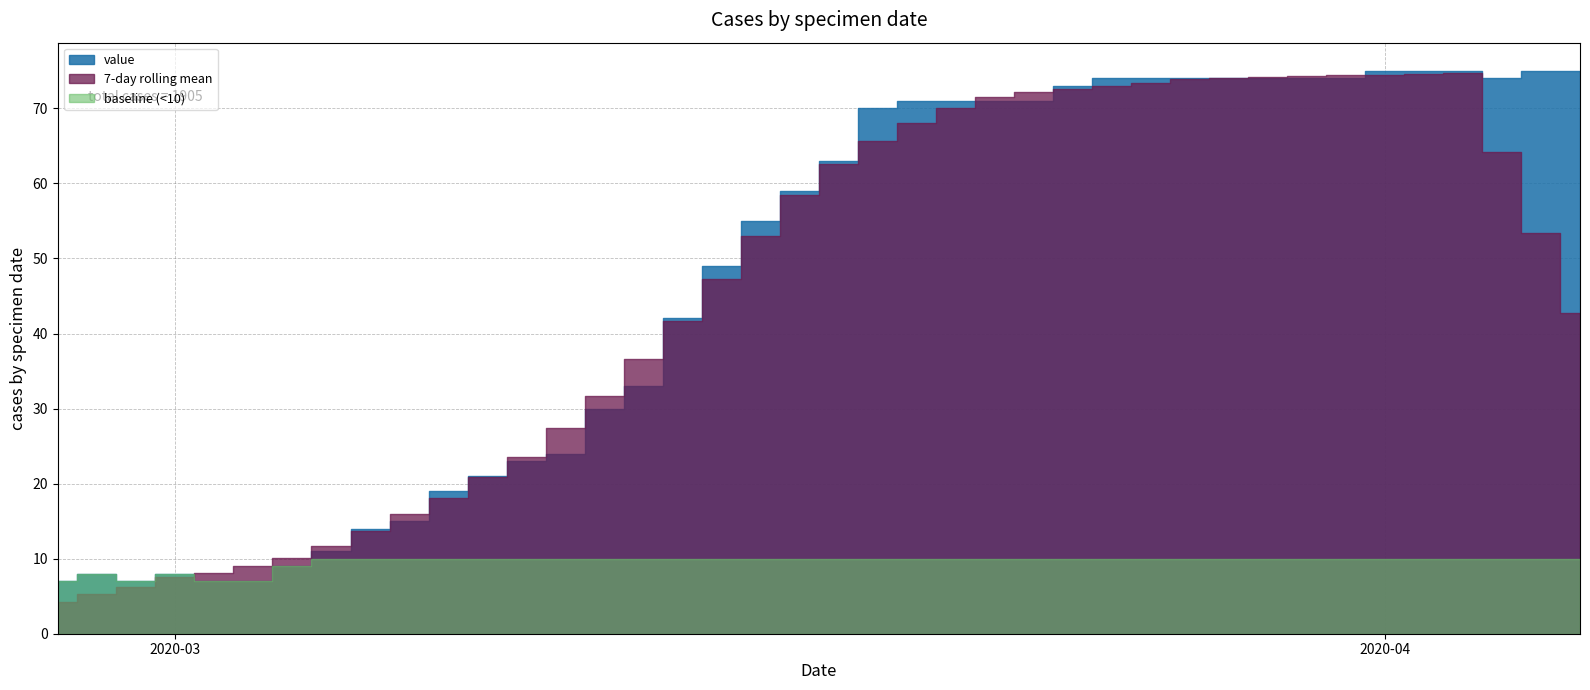

What is the difference between the values at 2020-03-14 and 2020-04-04?

32